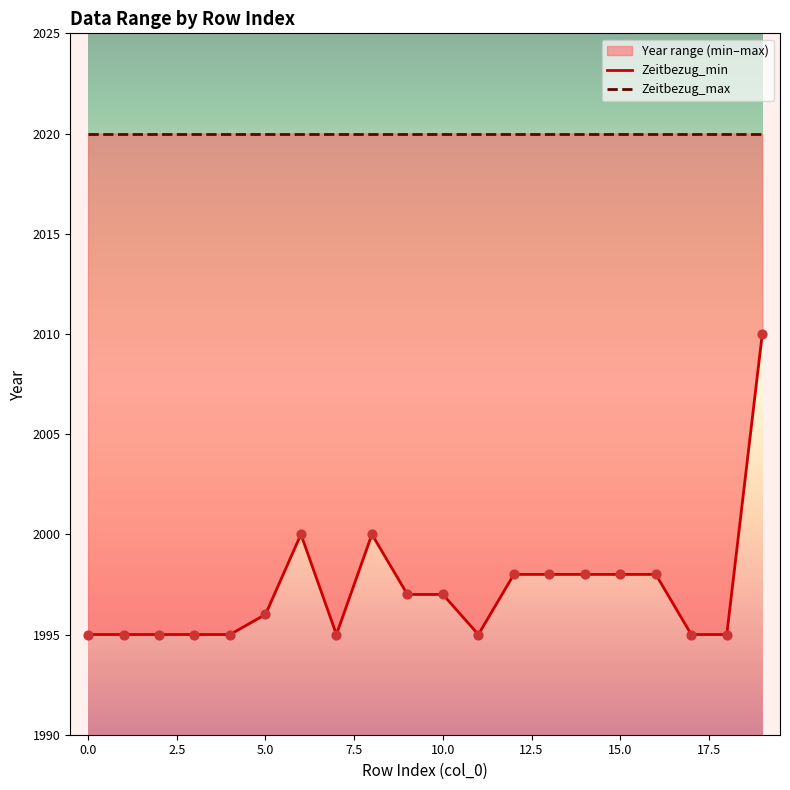

Which series has the widest spread of Y values?

Zeitbezug_min